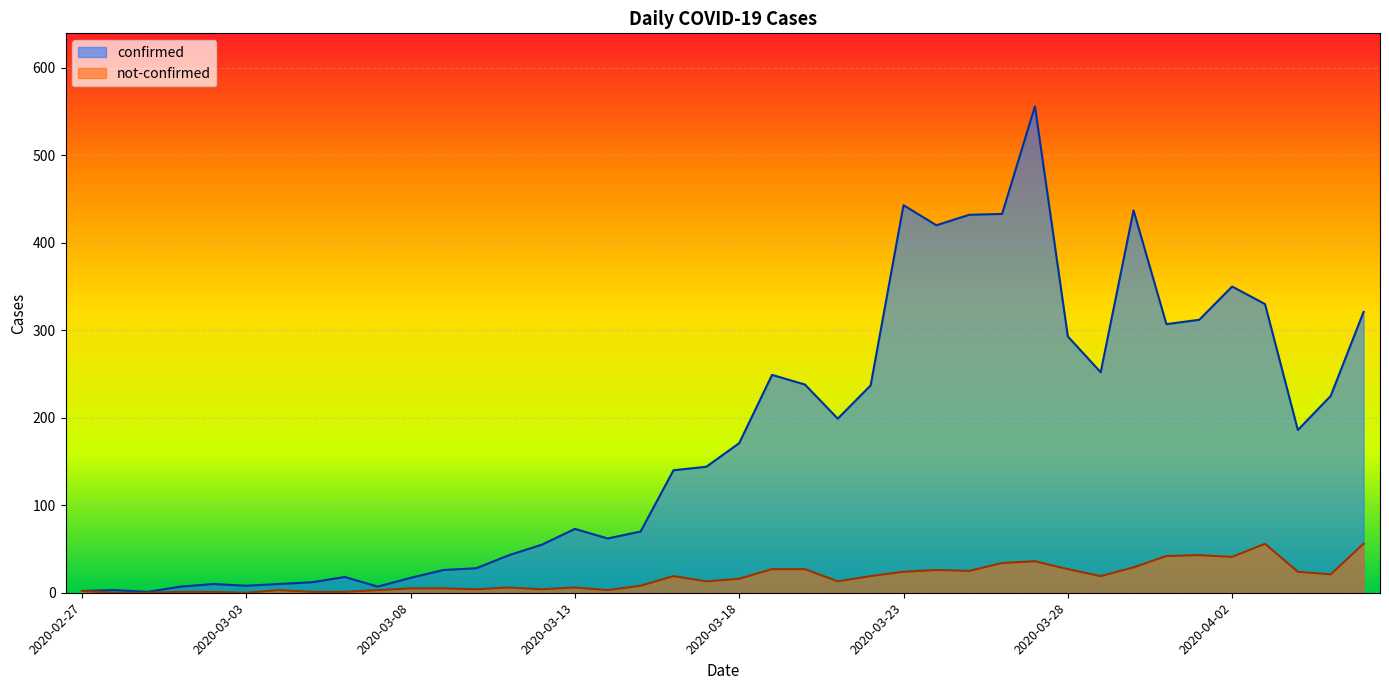

What position from the left is 2020-02-28?

2